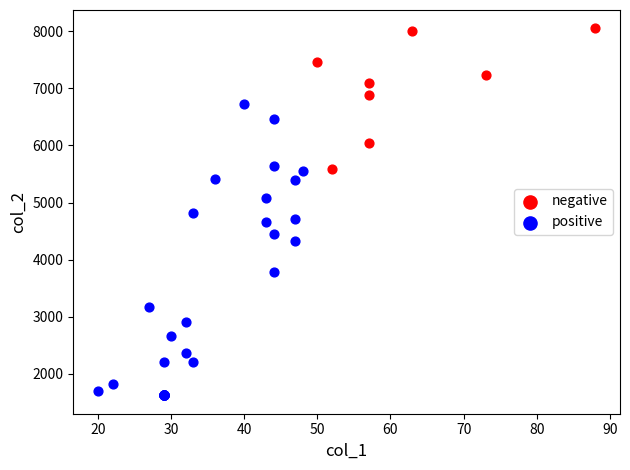

Which series contains the lowest Y value?

positive